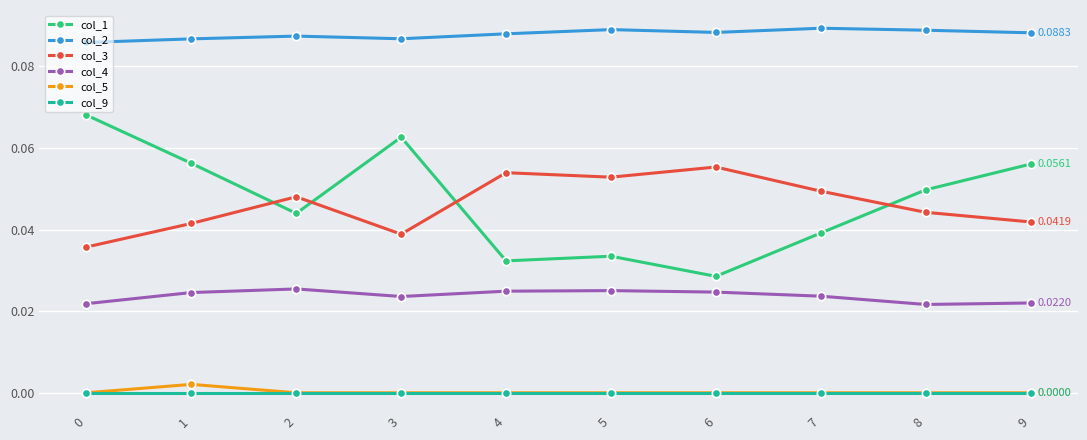

At which category does col_5 reach its first local peak?

1